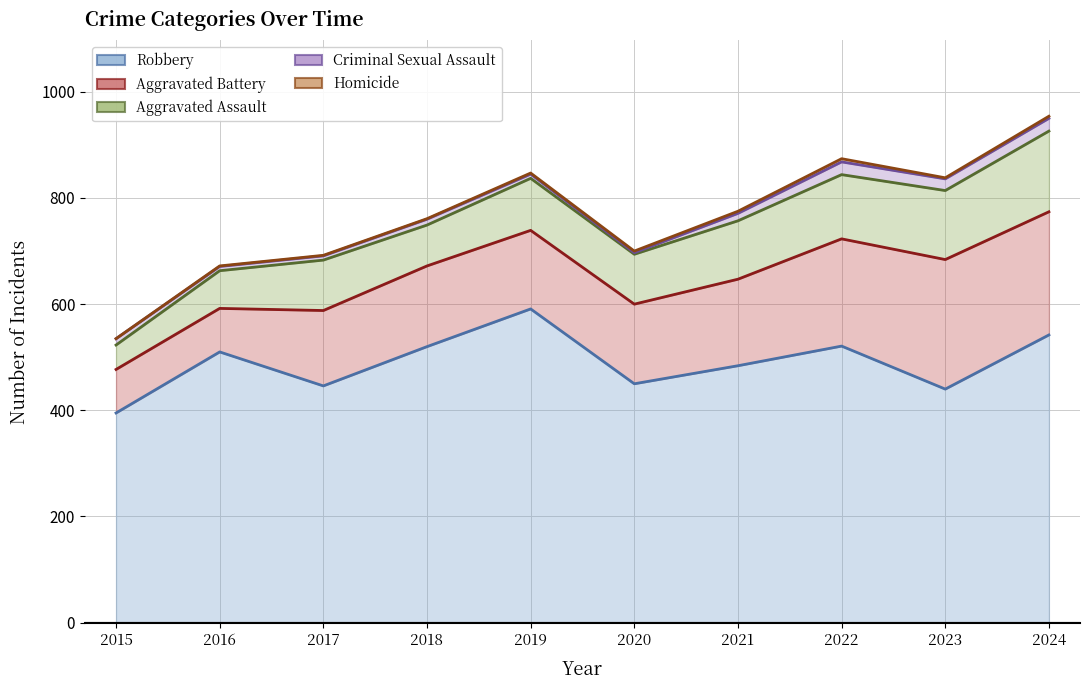

What value does the Aggravated Assault (line) series have at 2024?

926